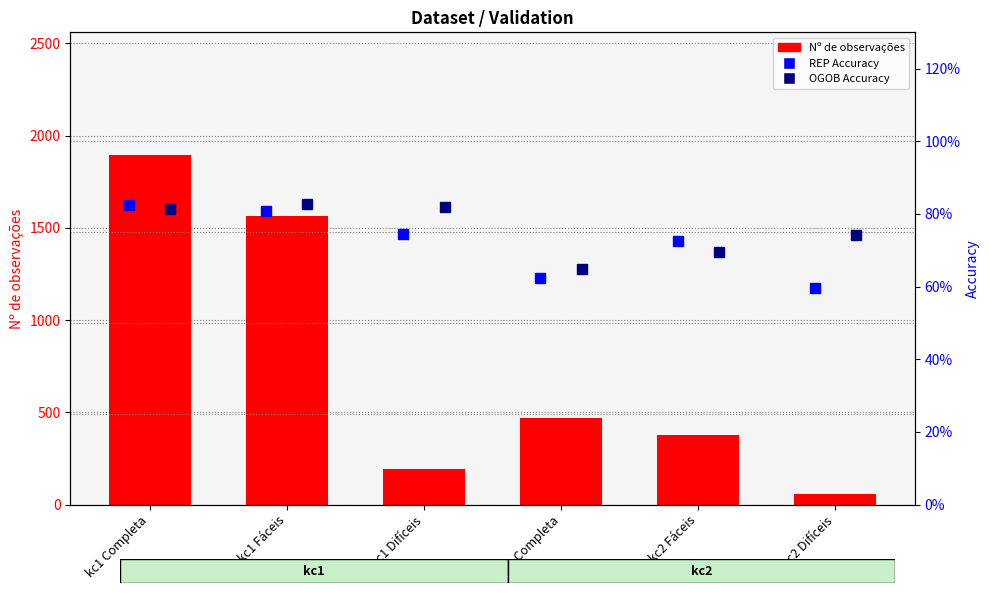

What is the total value across all series at kc1 Completa?

1897.6